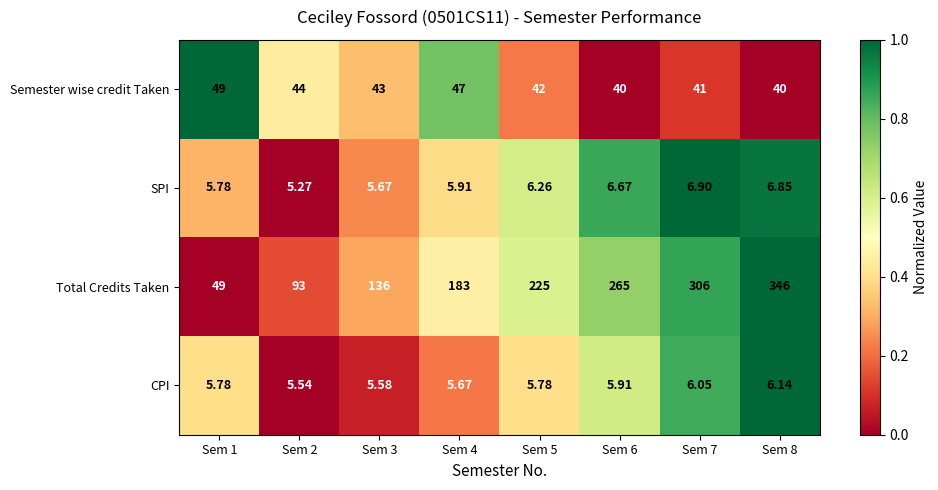

Which series changed the most between Sem 2 and Sem 7?

Total Credits Taken